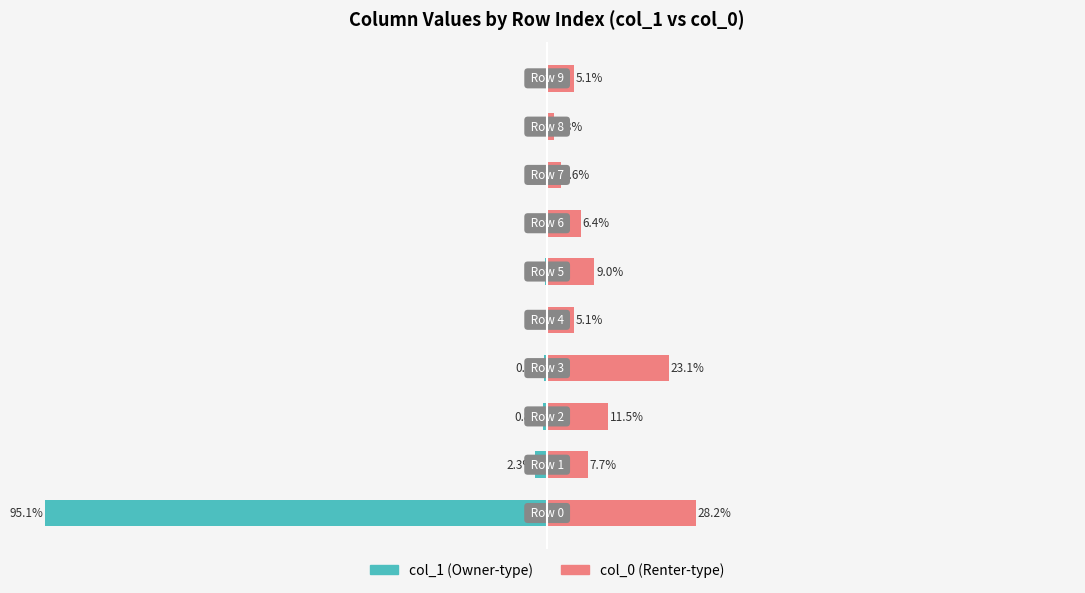

Which series has the largest total across all categories?

col_0